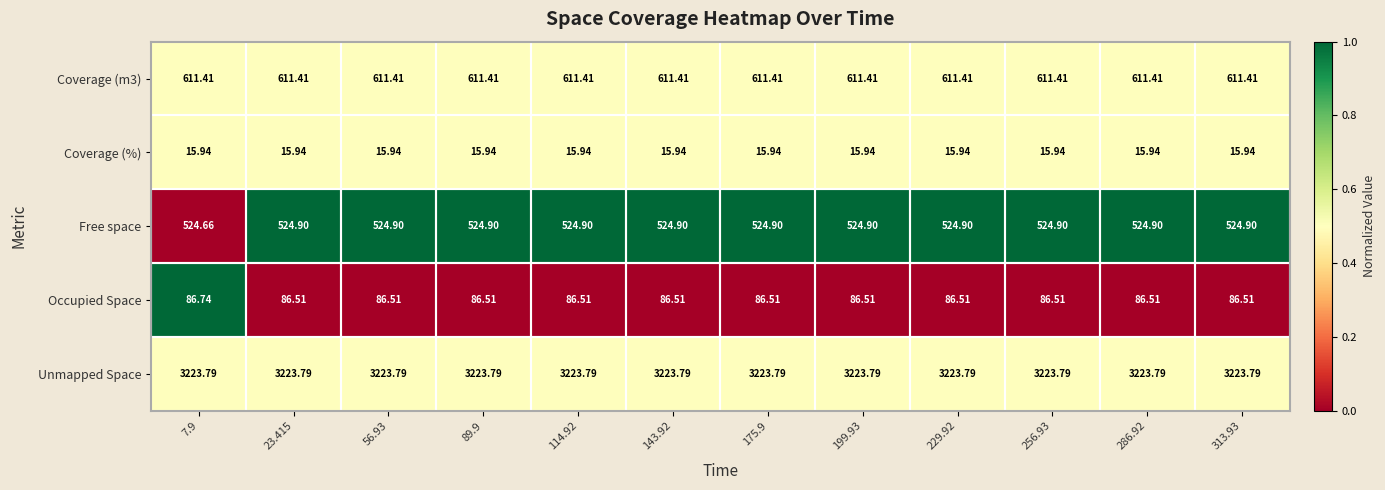

Which series has the largest range (max minus min)?

Free space